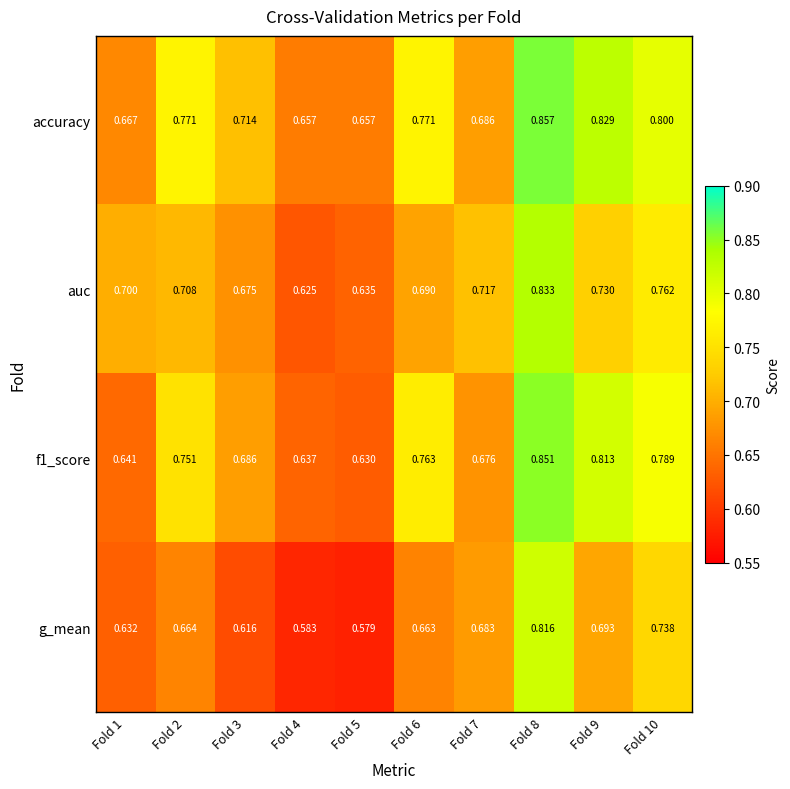

Which series has the largest range (max minus min)?

g_mean